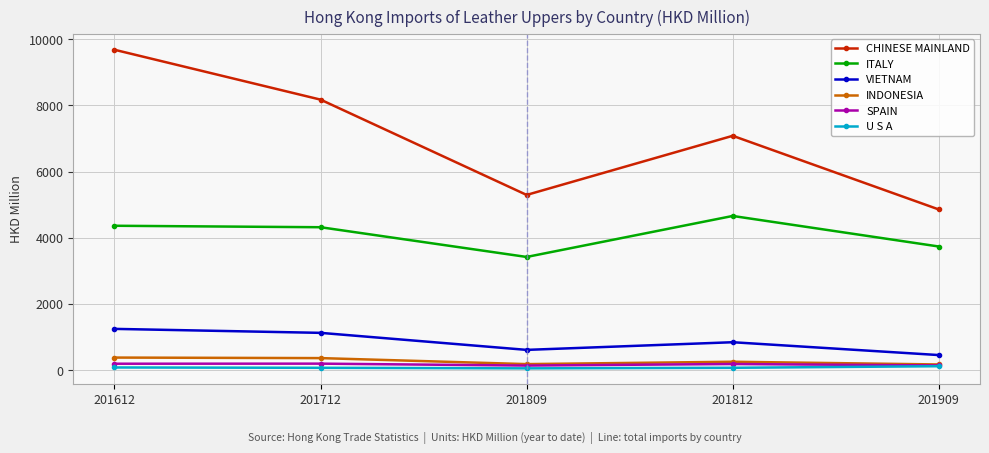

Does the chart display data point markers on the line(s)?

Yes